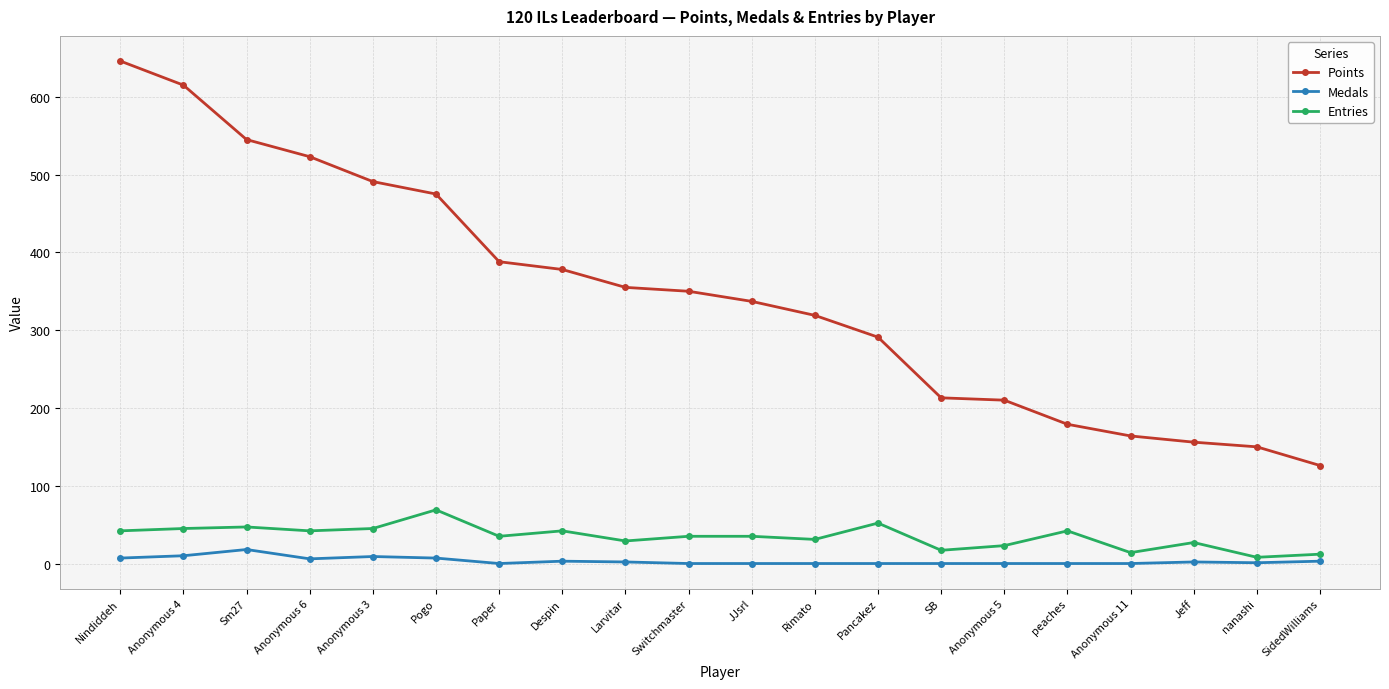

Read the Entries value at Rimato.

31